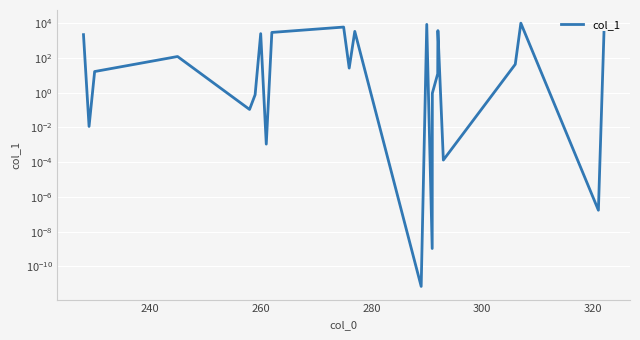

Count the number of values greater than 25.

12